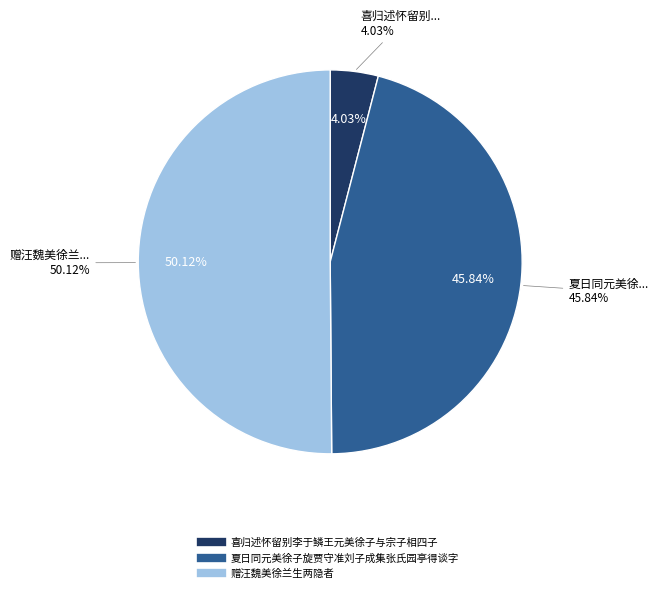

What percentage is NOT represented by 喜归述怀留别李于鳞王元美徐子与宗子相四子?

96.0%